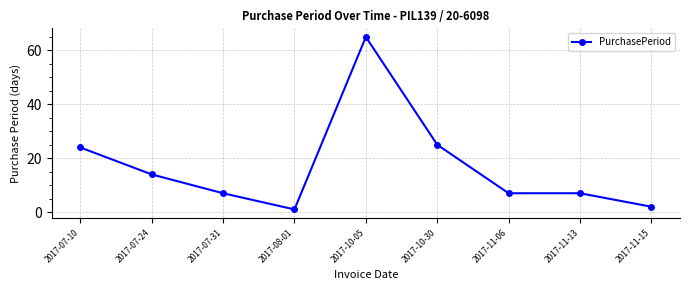

Which has a higher value, 2017-11-06 or 2017-11-15?

2017-11-06